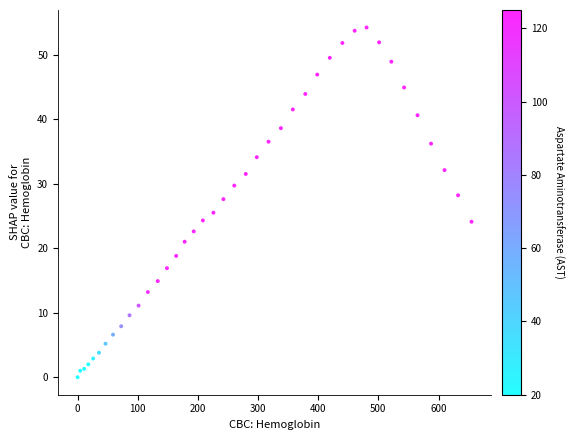

What Y value in the scatter plot is closest to 27?

27.6